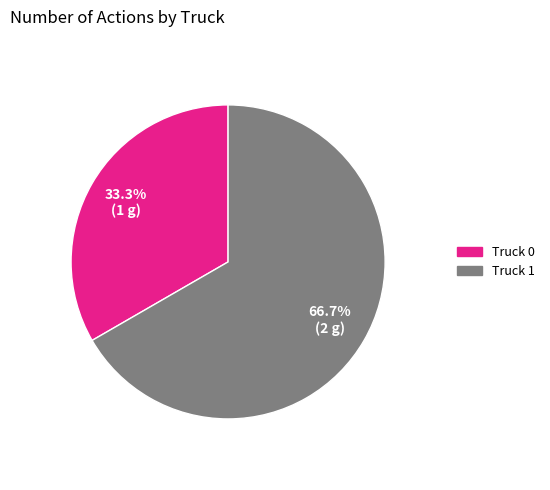

Is it true that Truck 0 is 39% of the pie?

False